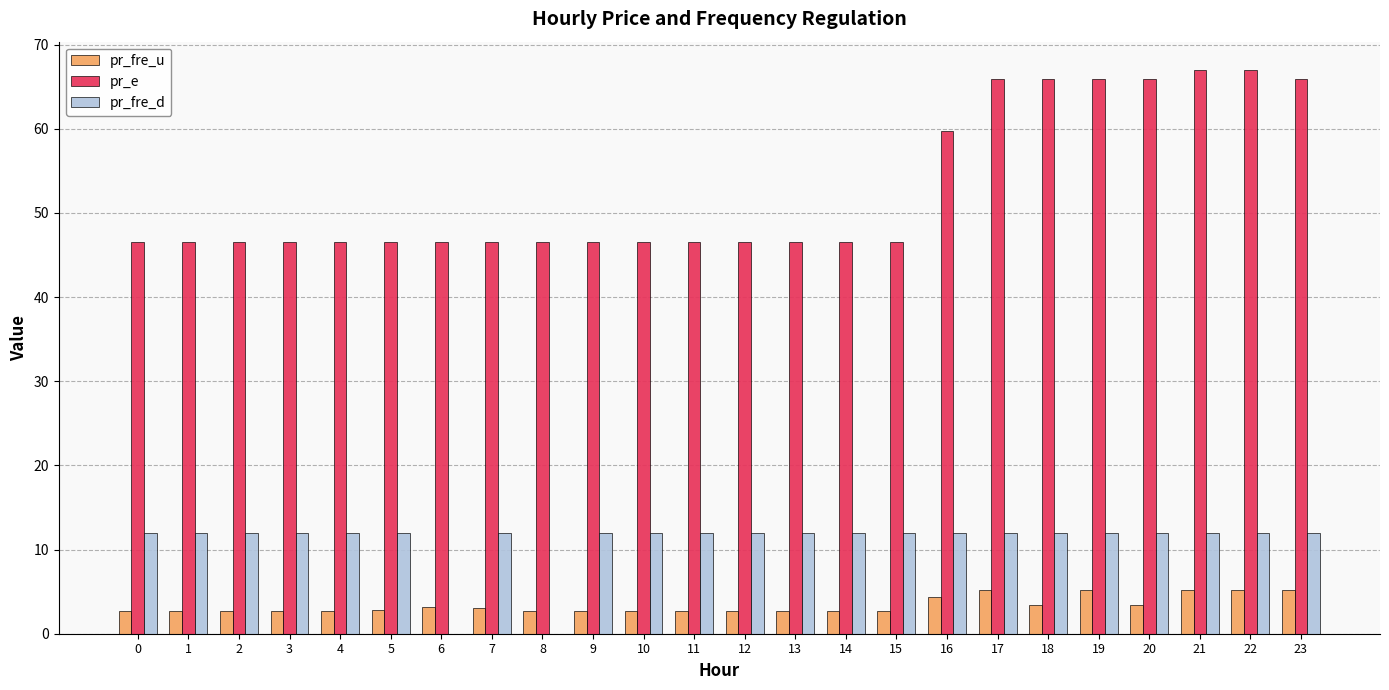

What are all the series names shown in the legend?

pr_fre_u, pr_e, pr_fre_d